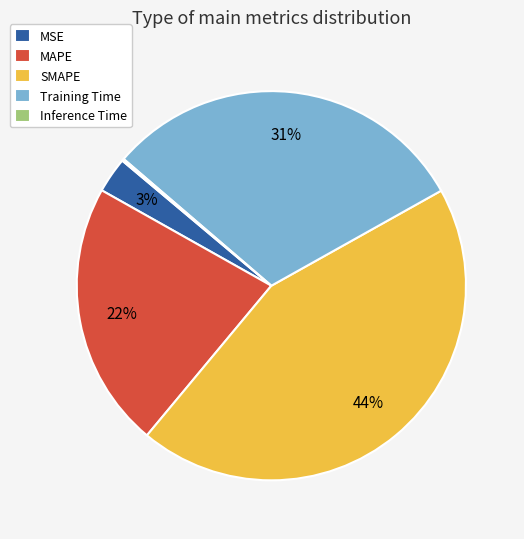

Is it true that SMAPE is 44% of the pie?

True